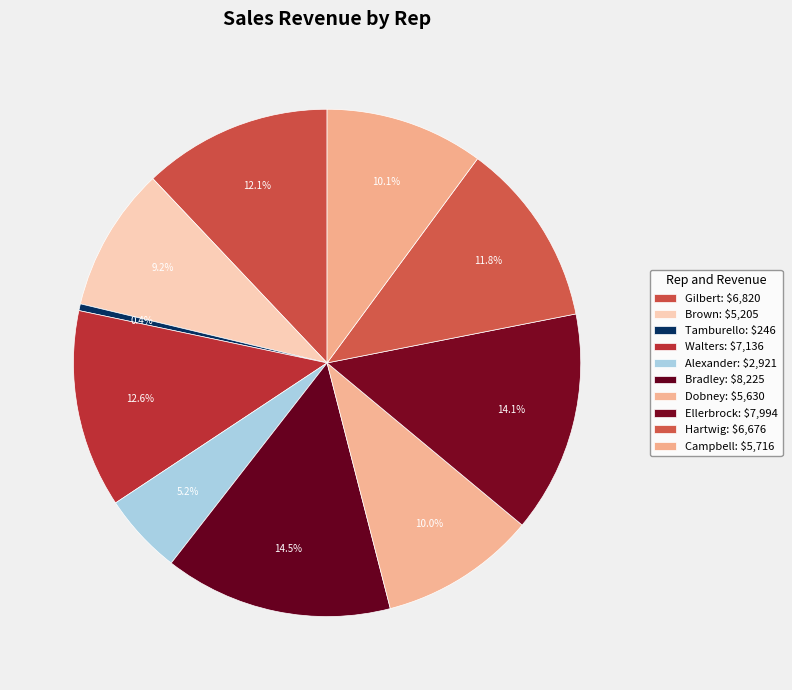

How many slices are in this pie chart?

10